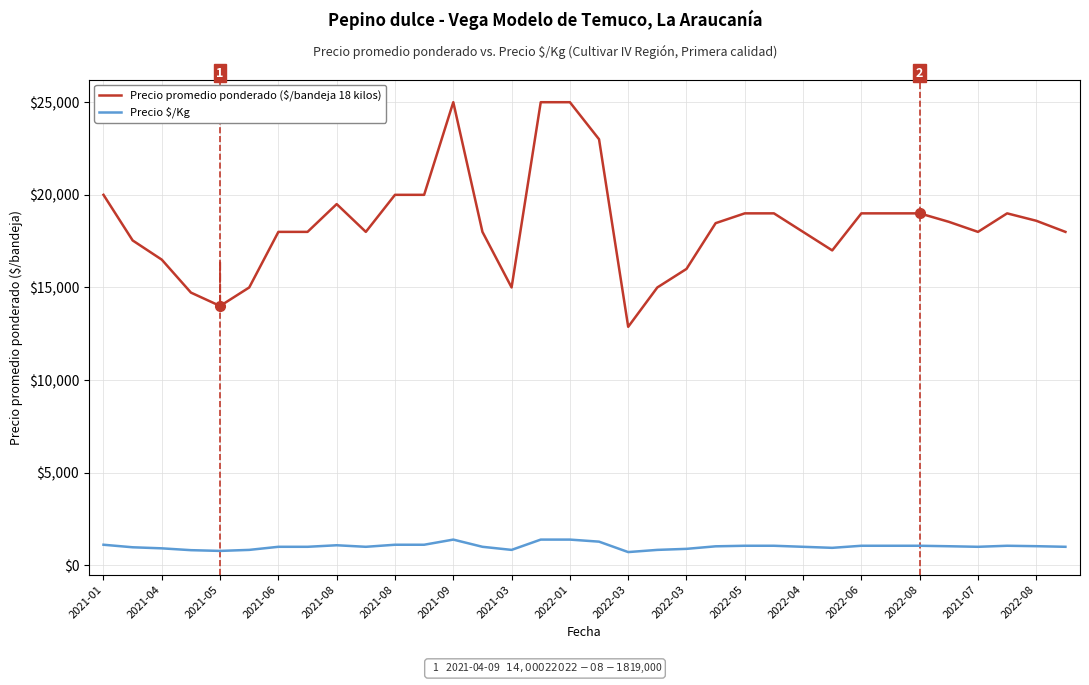

What is the difference between the maximum and minimum values in the Precio promedio ponderado ($/bandeja 18 kilos) series?

12125